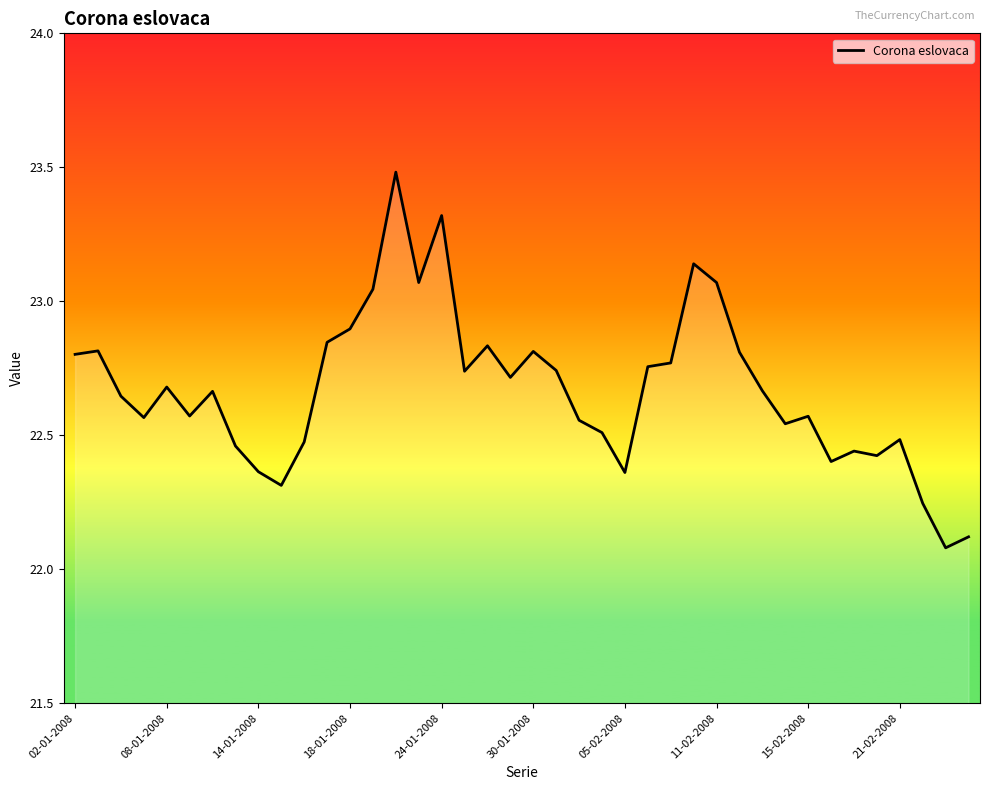

What is the difference between the maximum and minimum values?

1.4